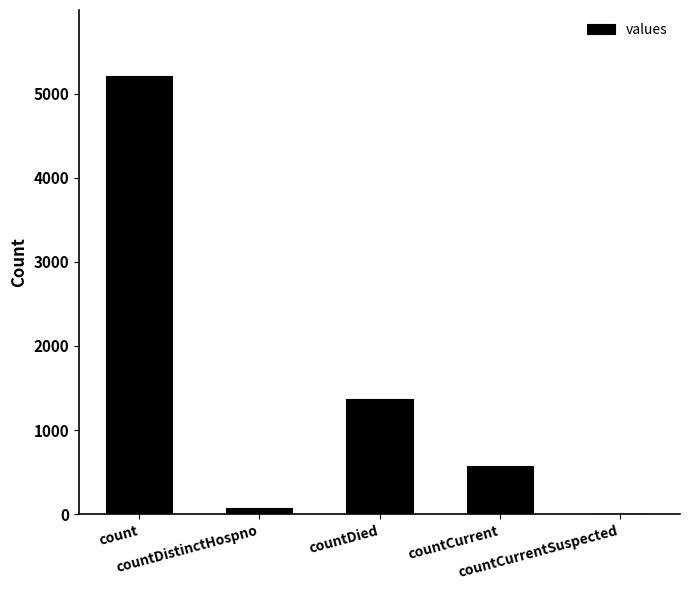

How many distinct data groups are displayed?

1